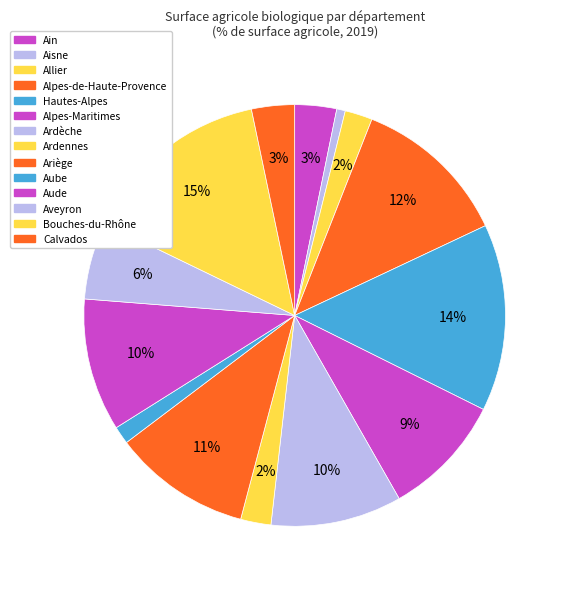

Count the number of slices in the pie.

14